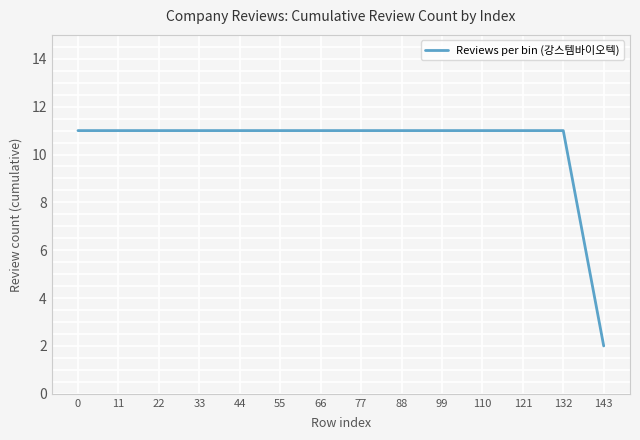

What is the ratio of the value at 44 to the value at 11?

1.0